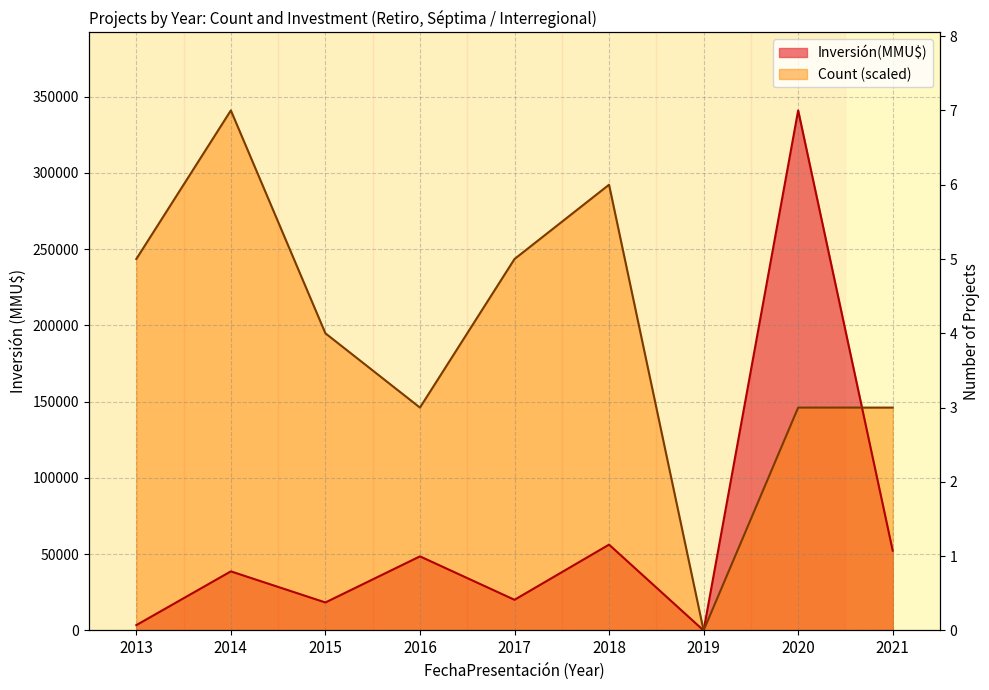

At which category does the chart reach its peak across all series?

2014